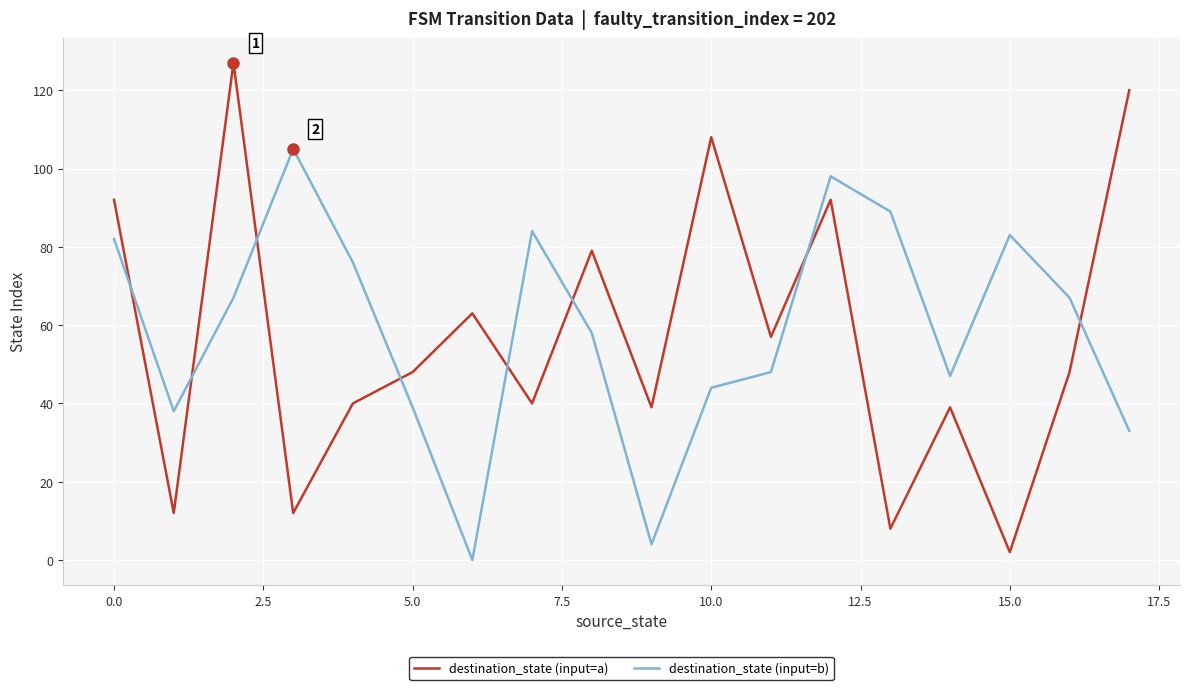

Rank the series by their average value, from highest to lowest.

destination_state (input=b), destination_state (input=a)